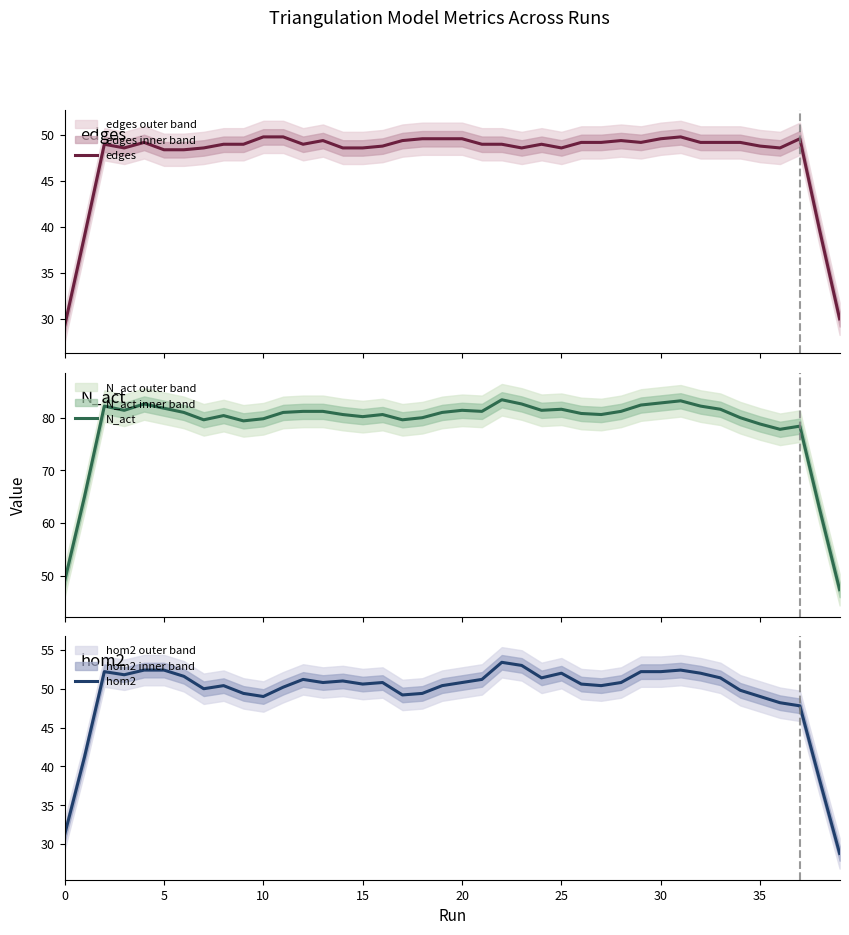

True or false: N_act and hom2 intersect in this chart.

False